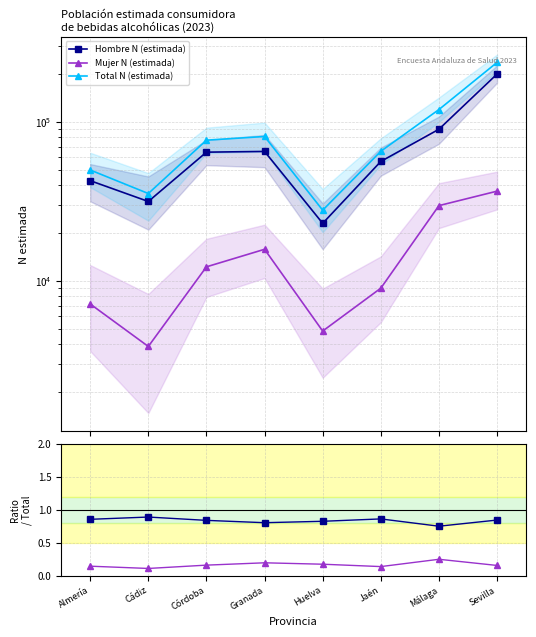

Reading right to left, transcribe all the data shown in this chart.

Hombre N (estimada): Sevilla=200748.0	Málaga=90150.0	Jaén=56517.0	Huelva=23047.0	Granada=65342.0	Córdoba=64672.0	Cádiz=31641.0	Almería=42782.0
Mujer N (estimada): Sevilla=36749.0	Málaga=29800.0	Jaén=9004.0	Huelva=4837.0	Granada=15821.0	Córdoba=12269.0	Cádiz=3869.0	Almería=7162.0
Total N (estimada): Sevilla=237496.0	Málaga=119950.0	Jaén=65521.0	Huelva=27885.0	Granada=81164.0	Córdoba=76942.0	Cádiz=35510.0	Almería=49944.0
Mujer / Total: Sevilla=0.2	Málaga=0.2	Jaén=0.1	Huelva=0.2	Granada=0.2	Córdoba=0.2	Cádiz=0.1	Almería=0.1
Hombre / Total: Sevilla=0.8	Málaga=0.8	Jaén=0.9	Huelva=0.8	Granada=0.8	Córdoba=0.8	Cádiz=0.9	Almería=0.9